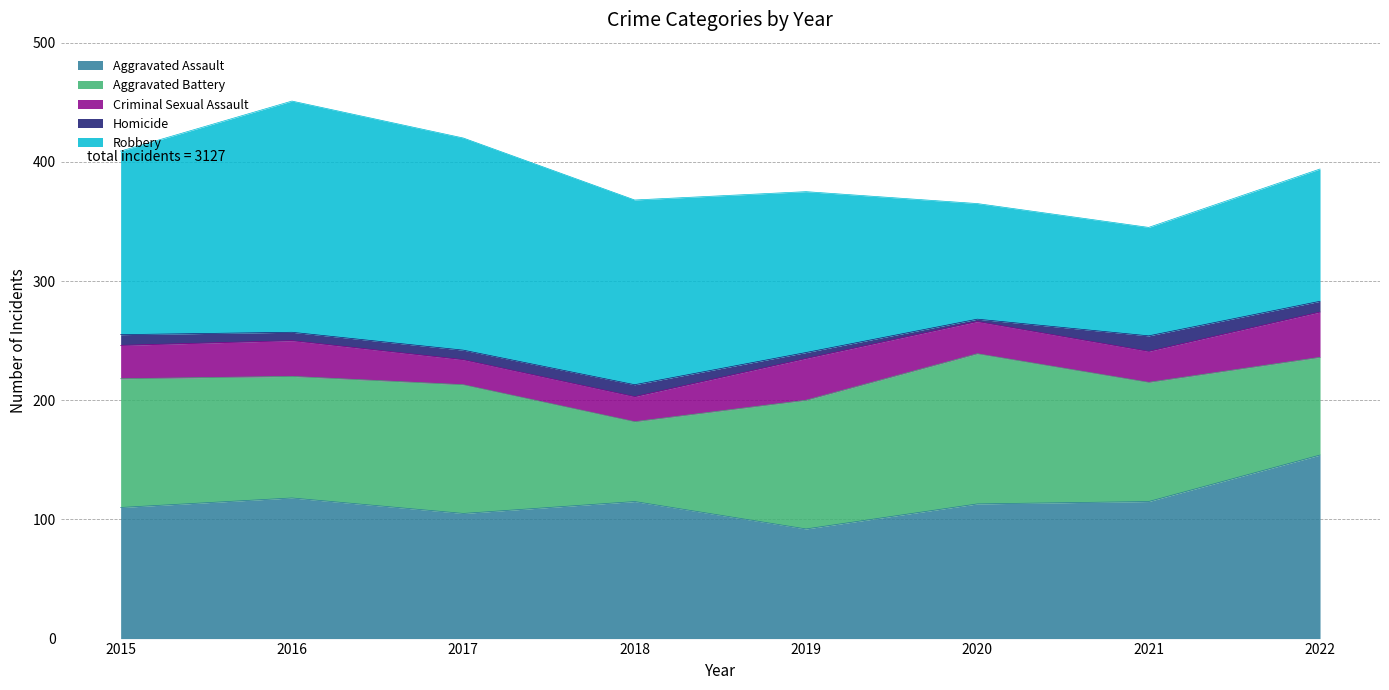

True or false: Aggravated Assault and Criminal Sexual Assault cross at least once.

False